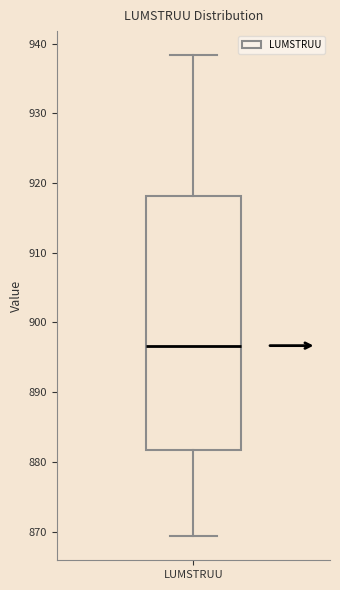

Read this box plot against the y-axis: the position of the median line, the range covered by the box, and the ends of both whiskers. The values are not printed on the chart, so give them approximately, as read against the axis.

median 897, box 882 to 918, whiskers 869 to 938